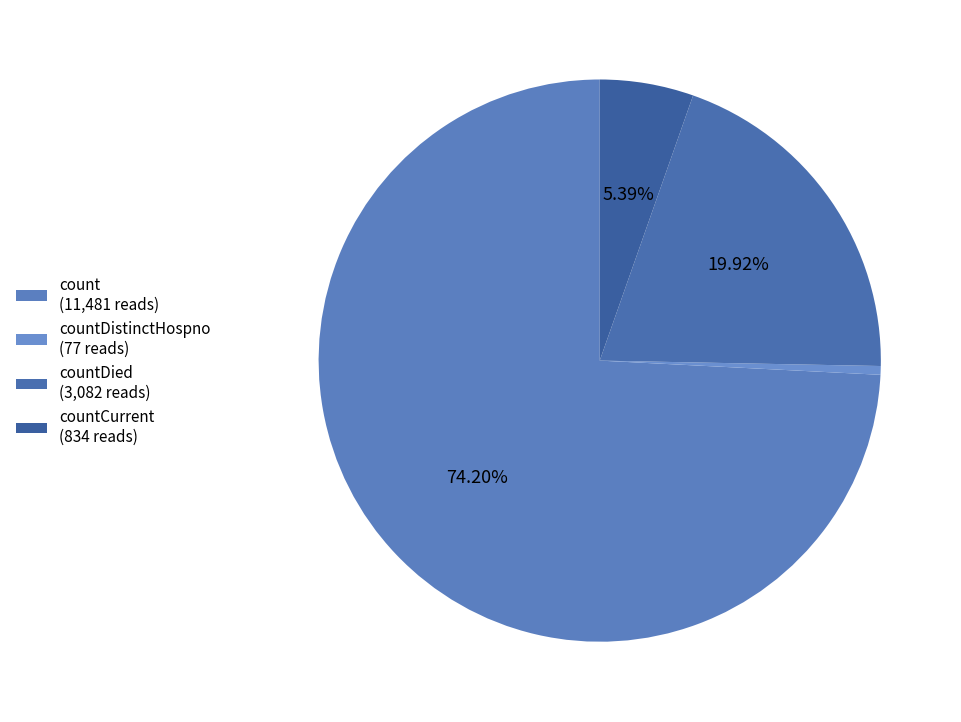

Which slice is the largest?

count (11,481 reads)